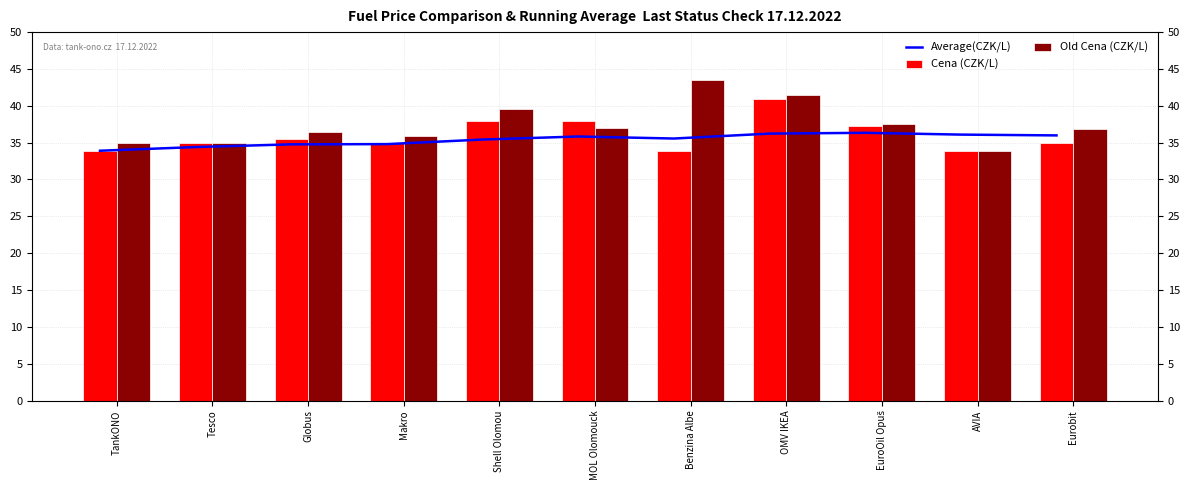

The Cena (CZK/L) series shows 34.9 at Eurobit. True or false?

True